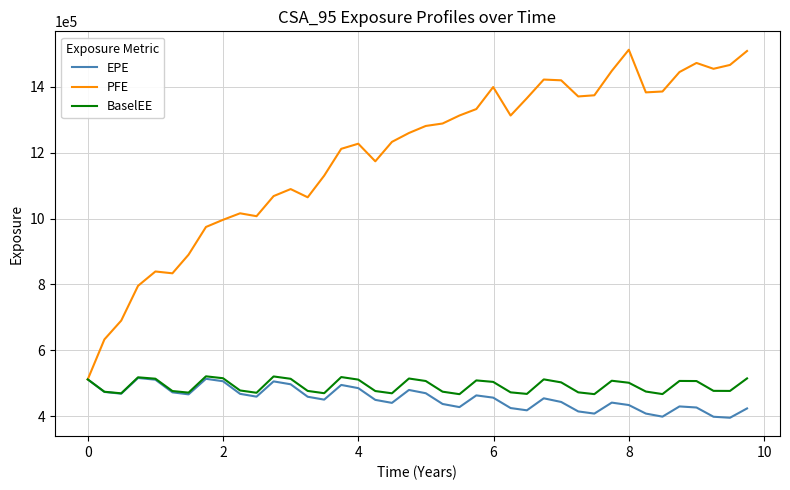

What is the maximum value for EPE?

516146